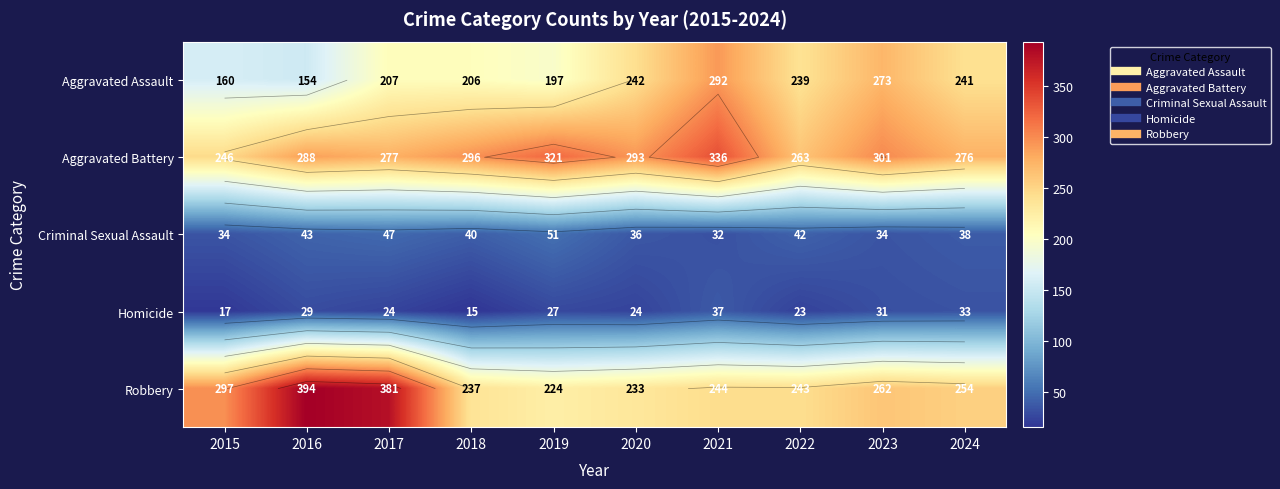

Read the Robbery value at 2022.

243